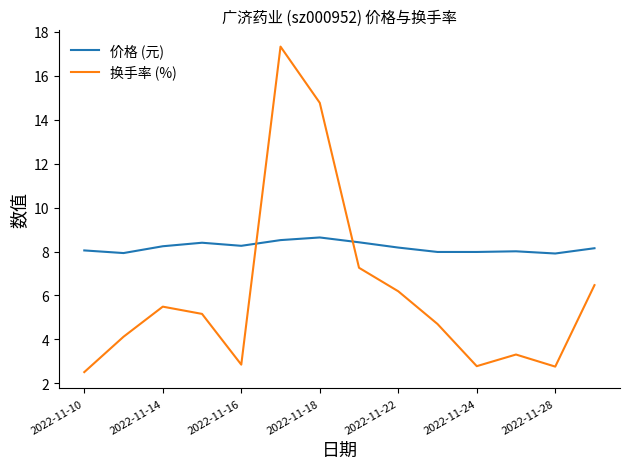

Which series has the largest range (max minus min)?

换手率 (%)